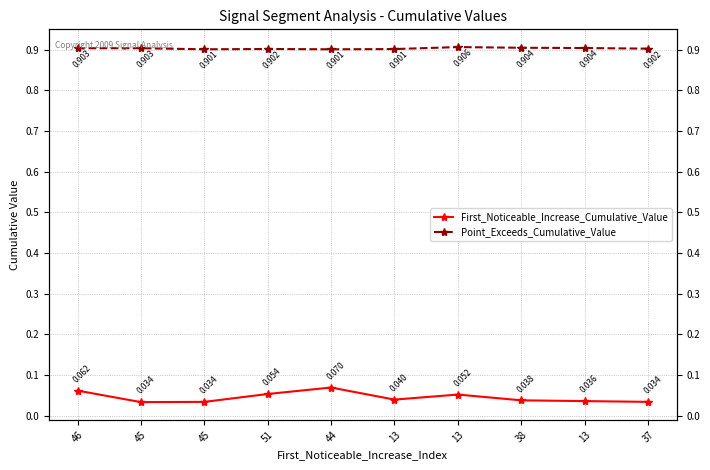

In First_Noticeable_Increase_Cumulative_Value, how many points are higher than both neighbors (excluding endpoints)?

2